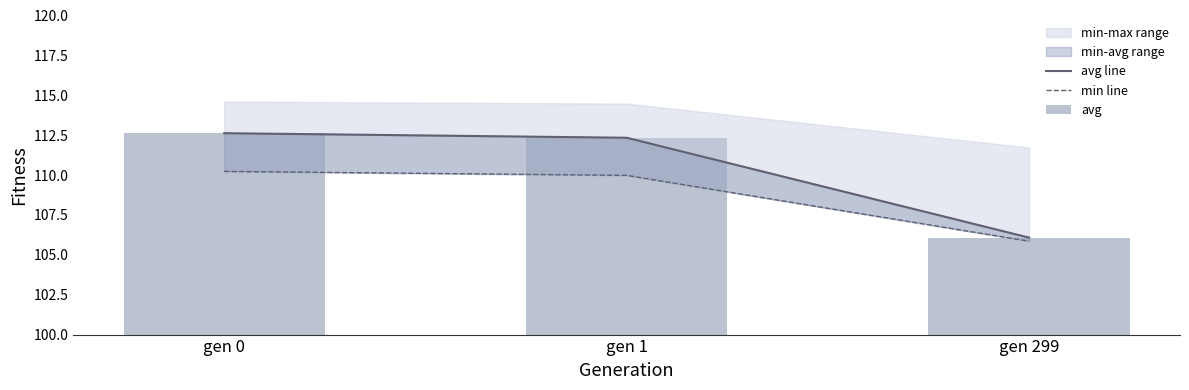

Where is avg line nearest to the value 109?

gen 299